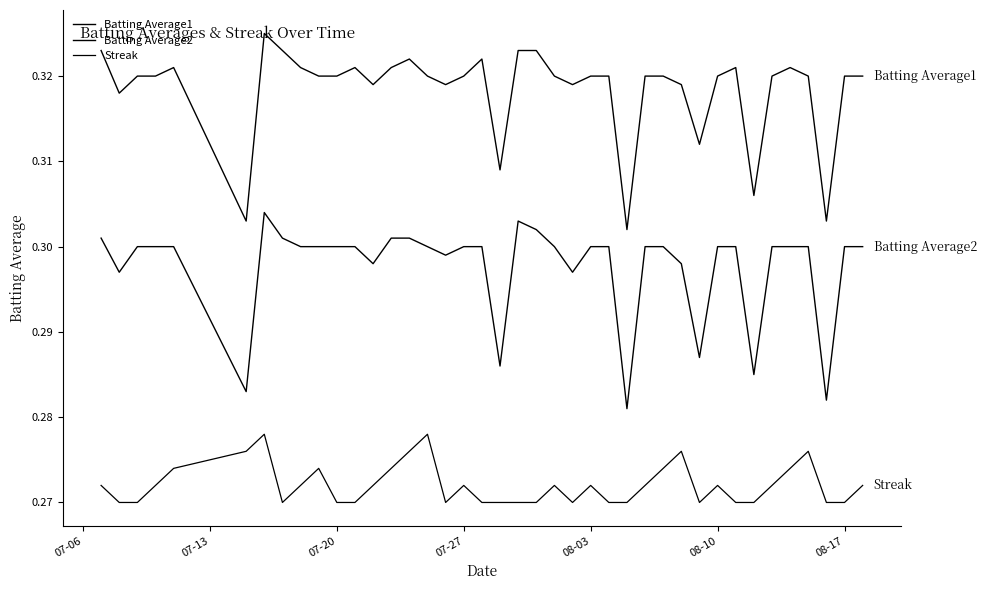

Is this an area chart (filled region under the line)?

No